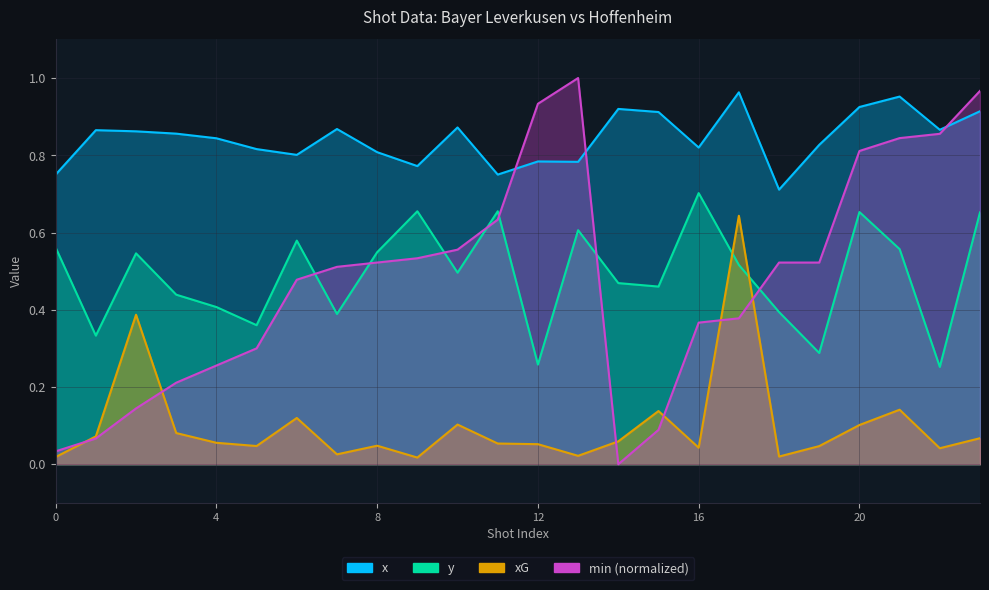

Which label corresponds to the smallest value in the chart?

14